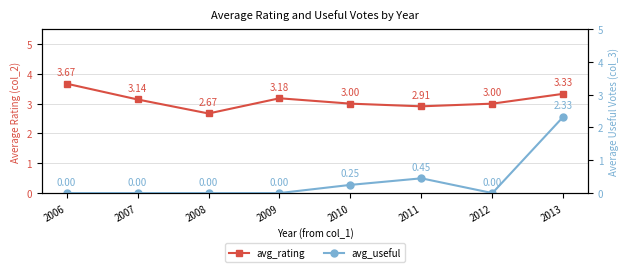

What is the value of the avg_useful point at the 8th from the left?

2.3